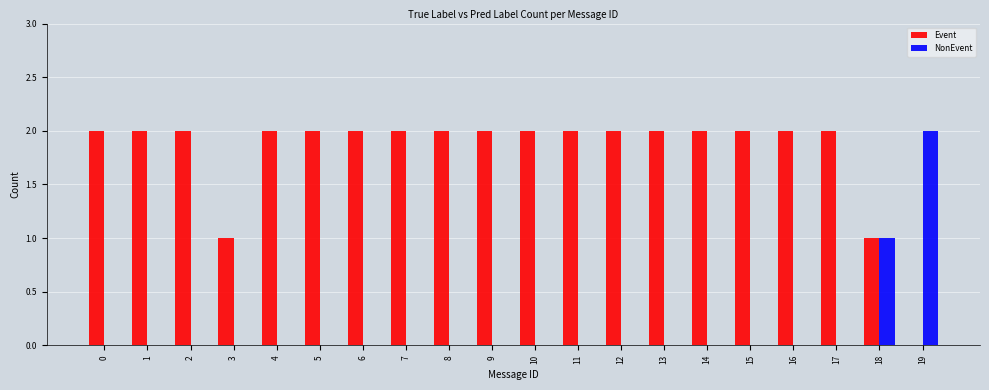

At which label is NonEvent closest to 1?

18